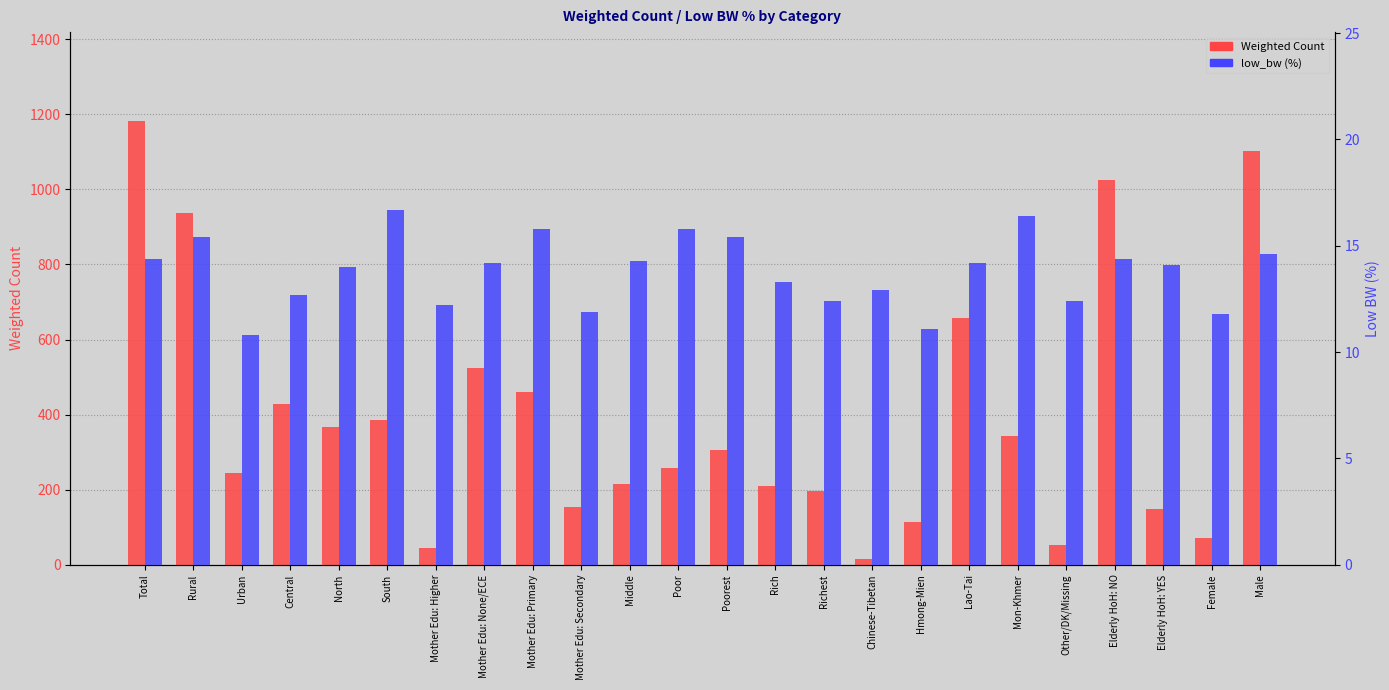

What is the label of the 2nd bar from the left?

Rural